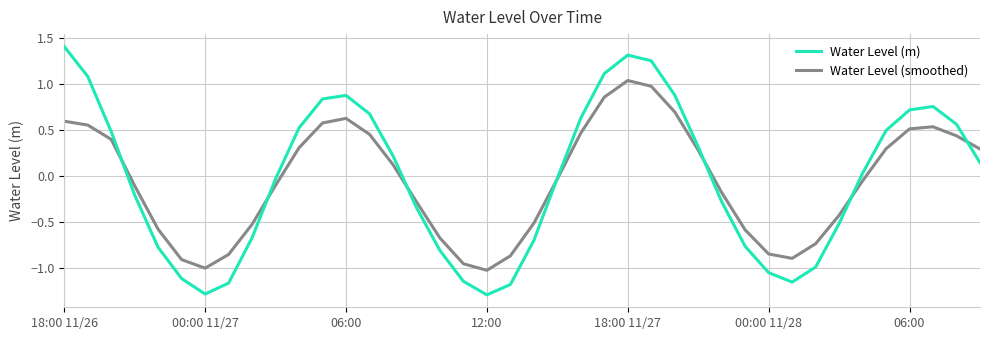

How many interior local valleys does the Water Level (m) series have?

3